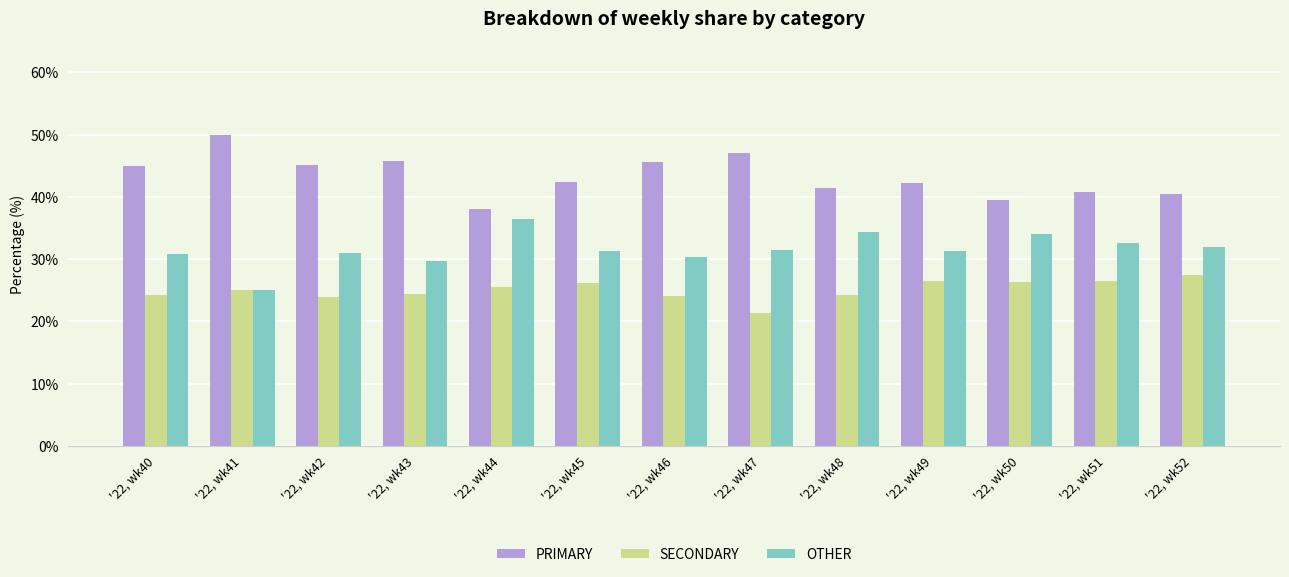

What is the greatest value displayed?

50.0